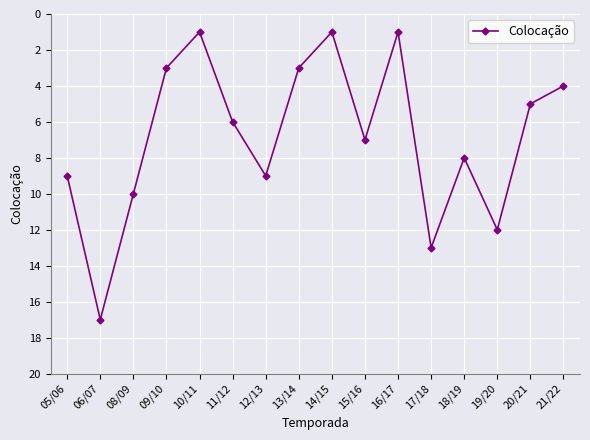

What value does the data have at 18/19?

8